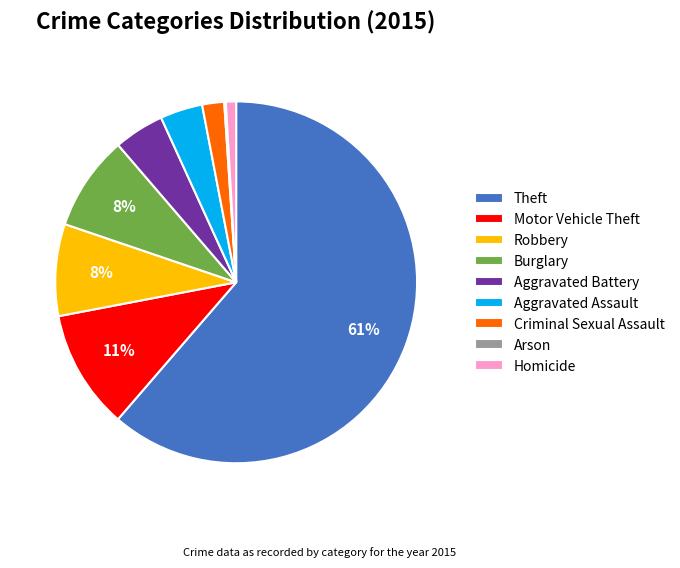

Is the sum of Motor Vehicle Theft and Aggravated Battery greater than half?

No